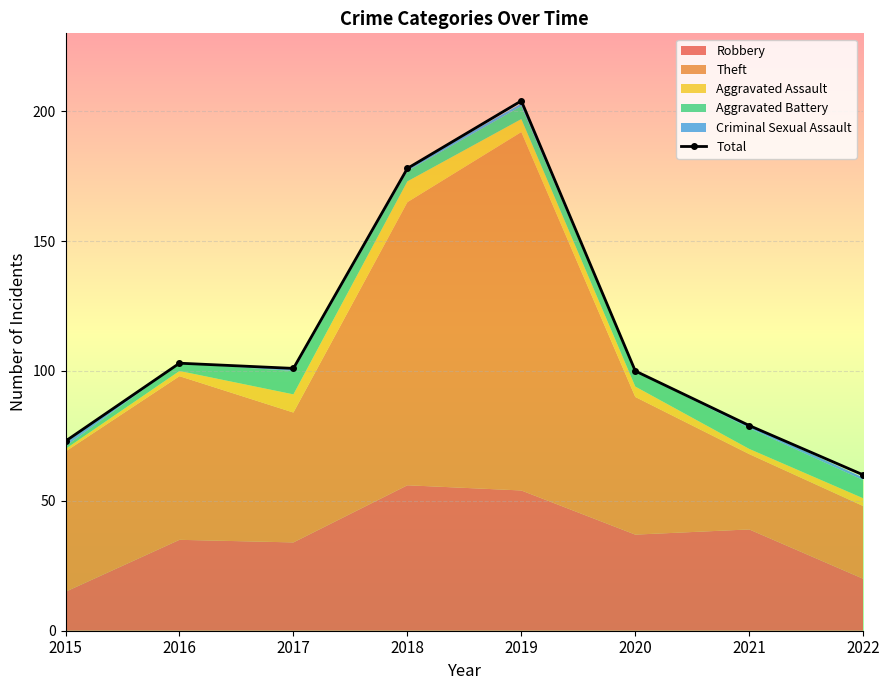

What is the difference between the maximum and minimum values?

144